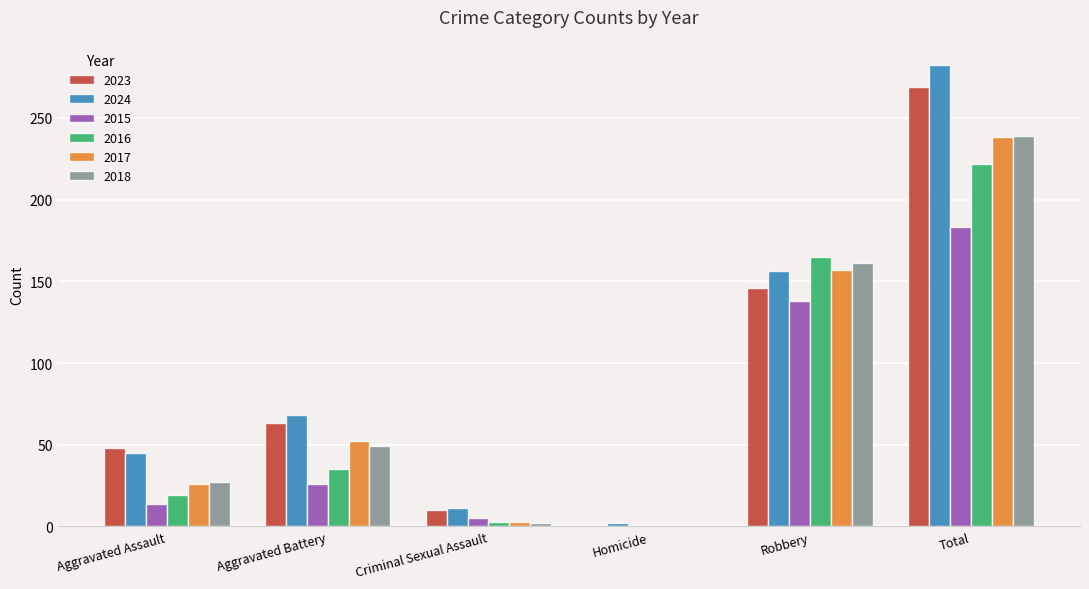

Where is 2023 nearest to the value 134?

Robbery